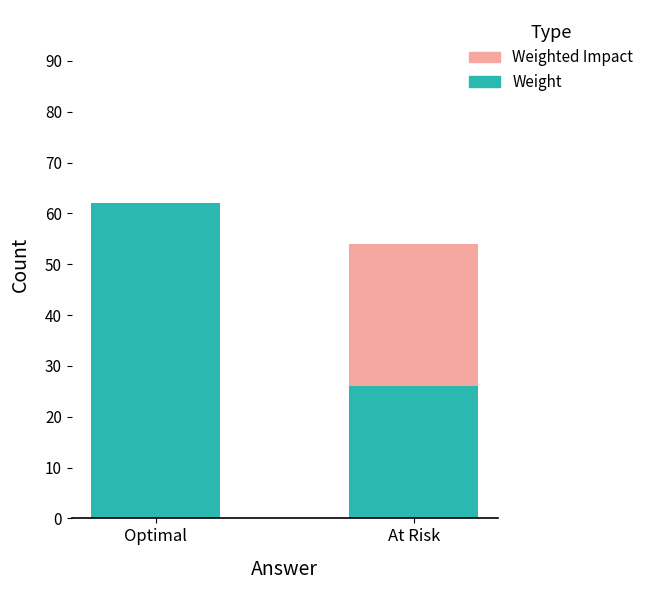

Is it true that Weight equals 62 at Optimal?

True